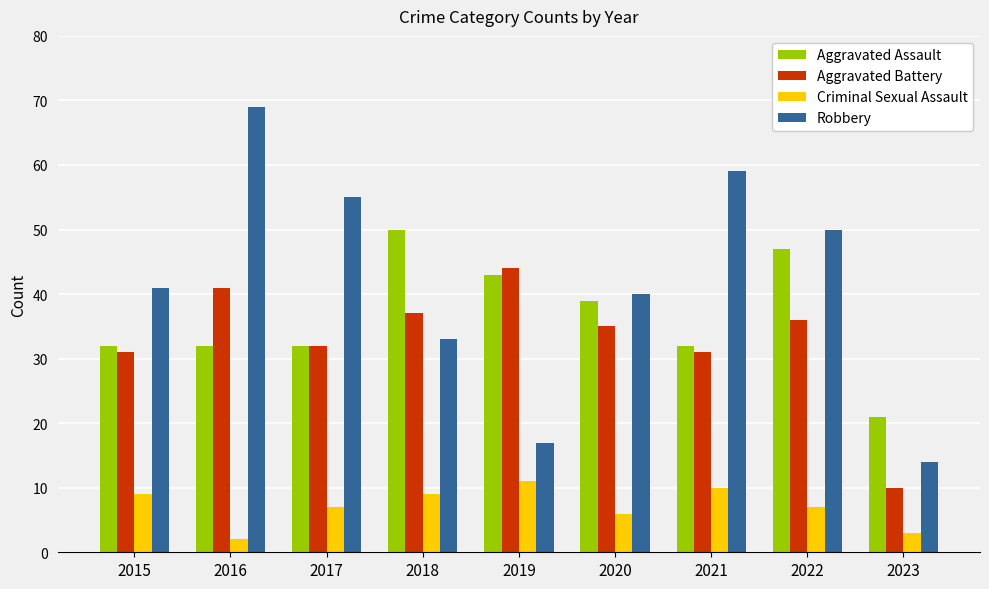

The value of Robbery at 2019 is 26. True or false?

False